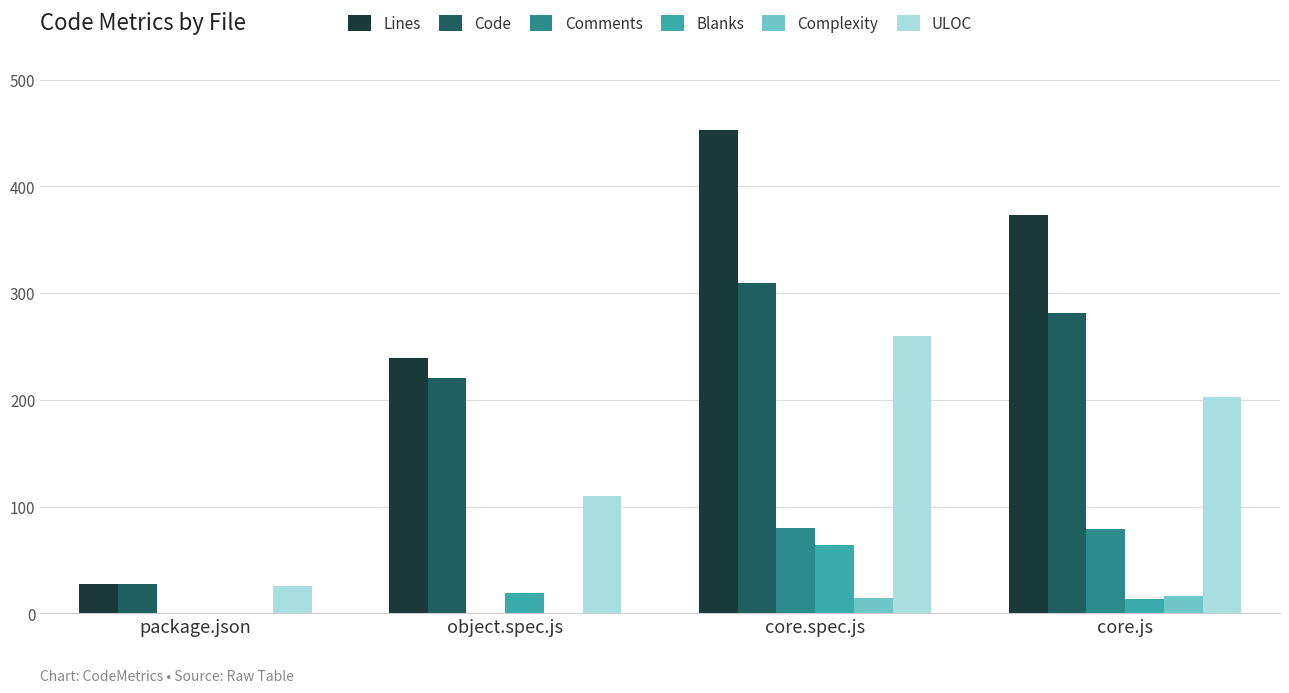

Count the number of data series in this chart.

6